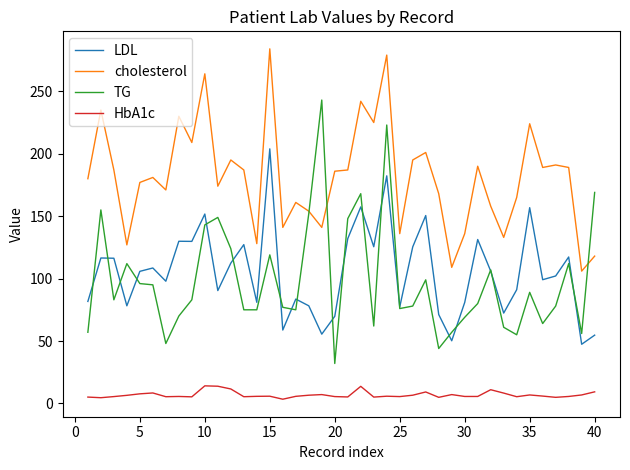

What is the maximum value shown in the chart?

284.0